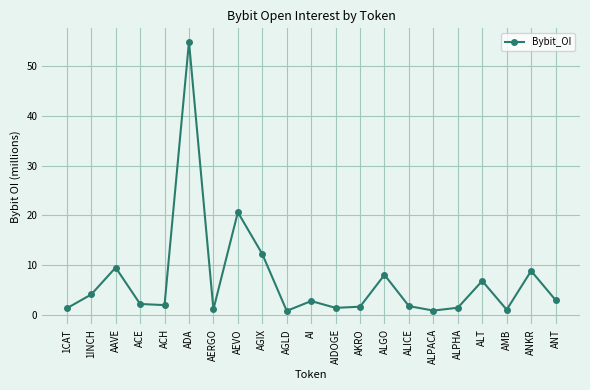

What is the smallest value displayed?

0.8